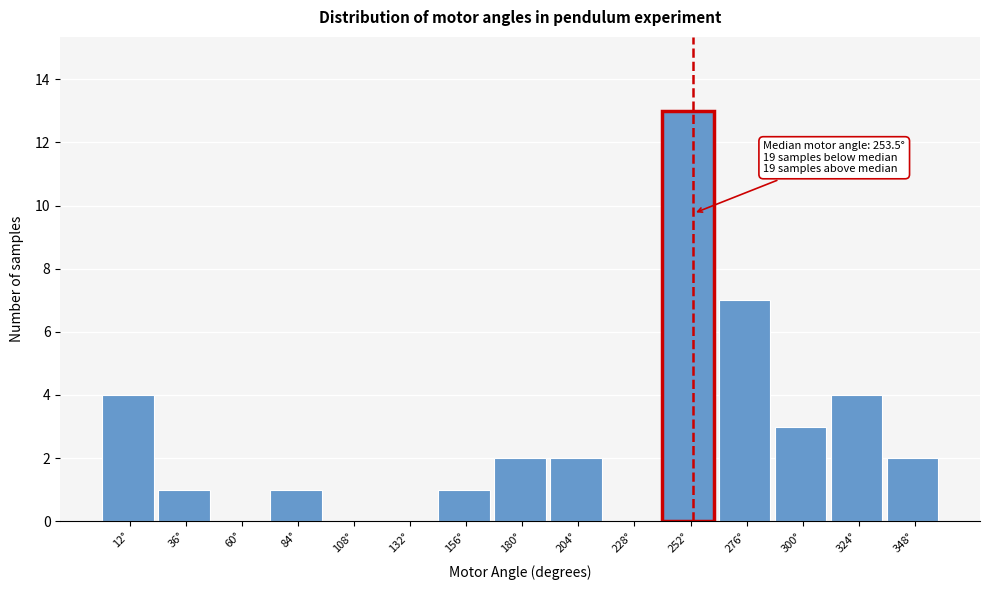

Over which range of the x-axis is the bar tallest?

240 to 265